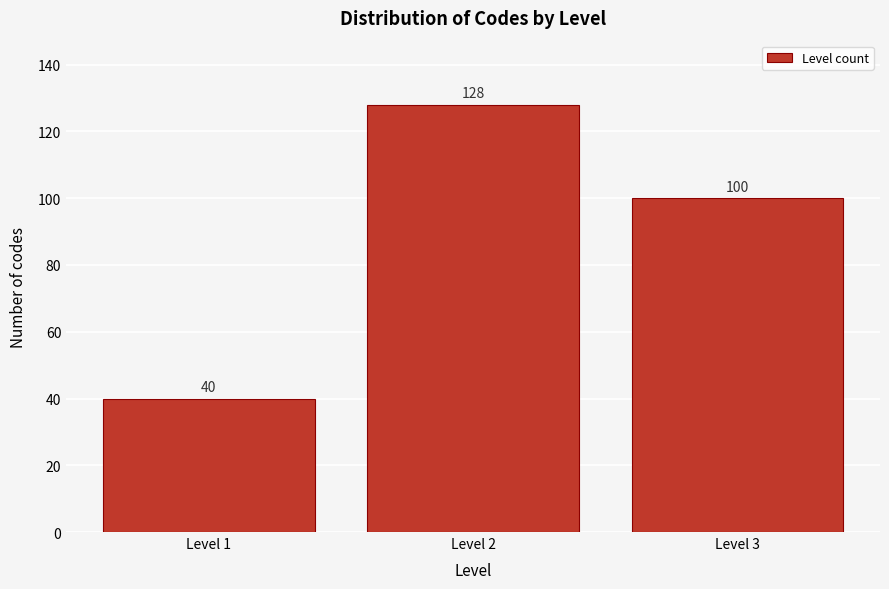

Reading left to right, extract all data points from this chart.

Level 1=40	Level 2=128	Level 3=100